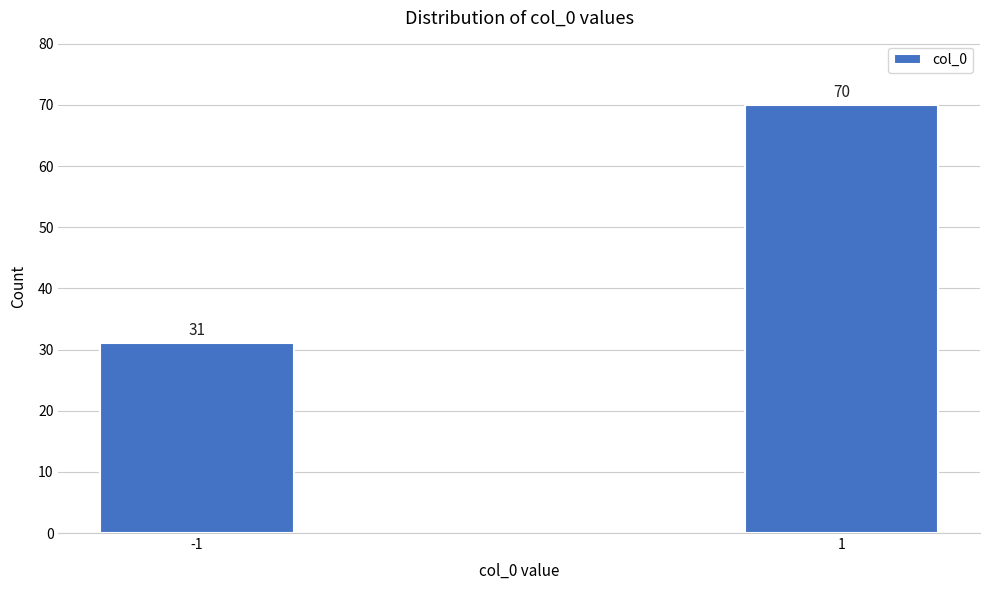

Reading right to left, transcribe all the data shown in this chart.

1=70	-1=31